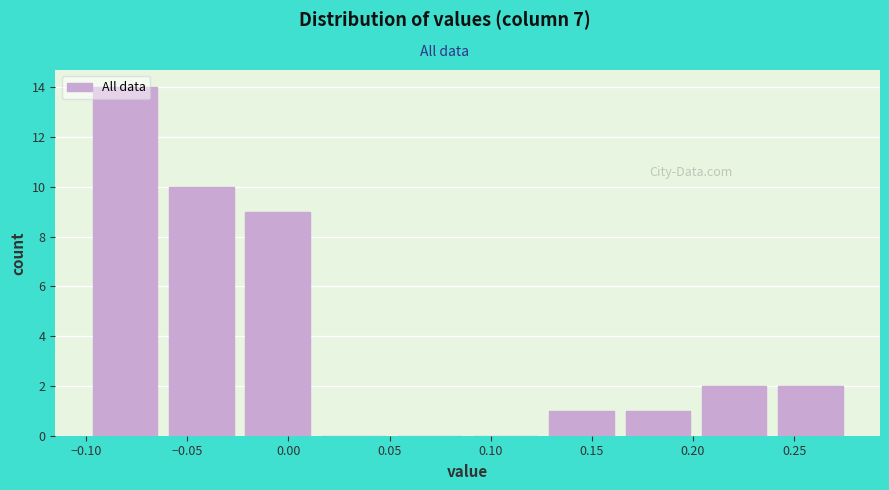

Which range on the x-axis has the tallest bar?

-0.100 to -0.060